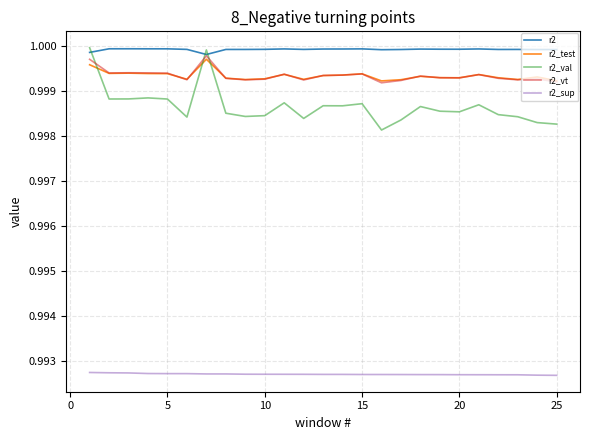

What are all the series names shown in the legend?

r2, r2_test, r2_val, r2_vt, r2_sup